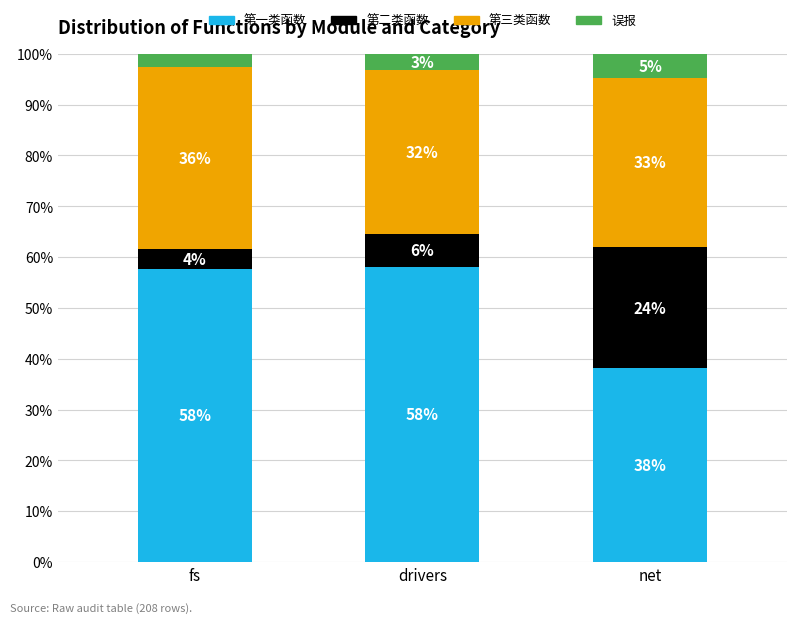

At which label is 误报 closest to 3?

drivers